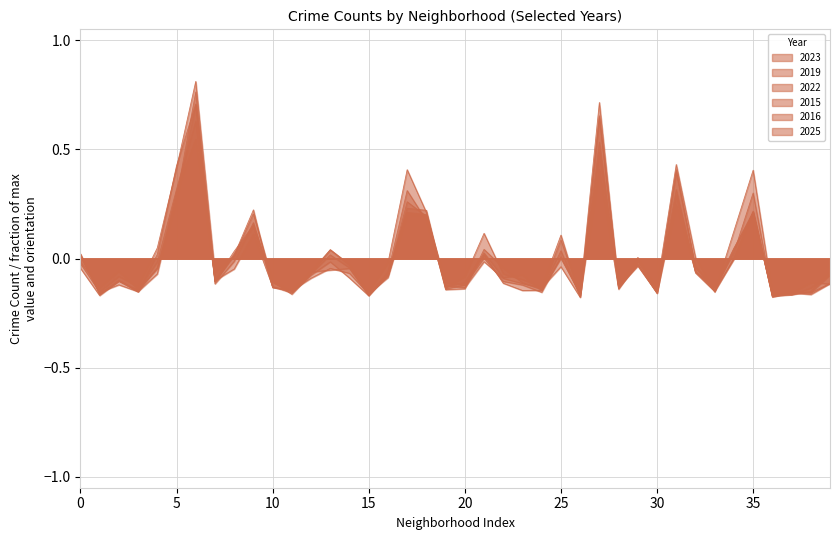

Does the chart display data point markers on the line(s)?

No